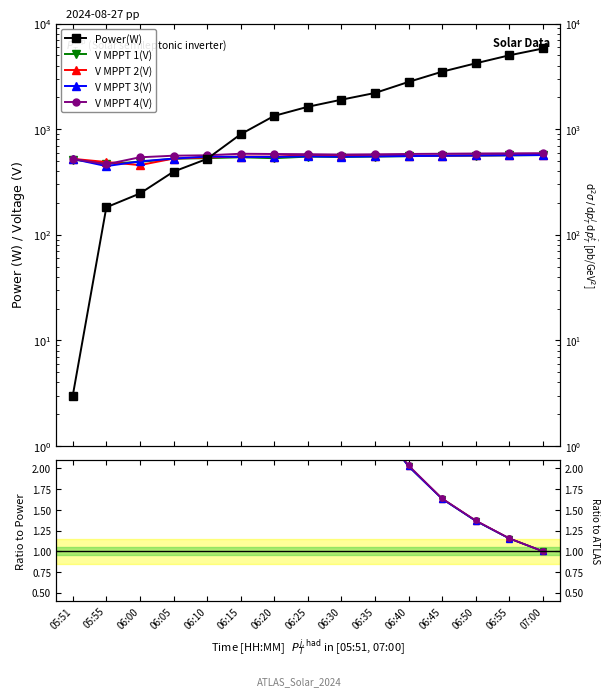

After their last crossing, which series has the higher values: V MPPT 3(V) or V MPPT 2(V)?

V MPPT 2(V)